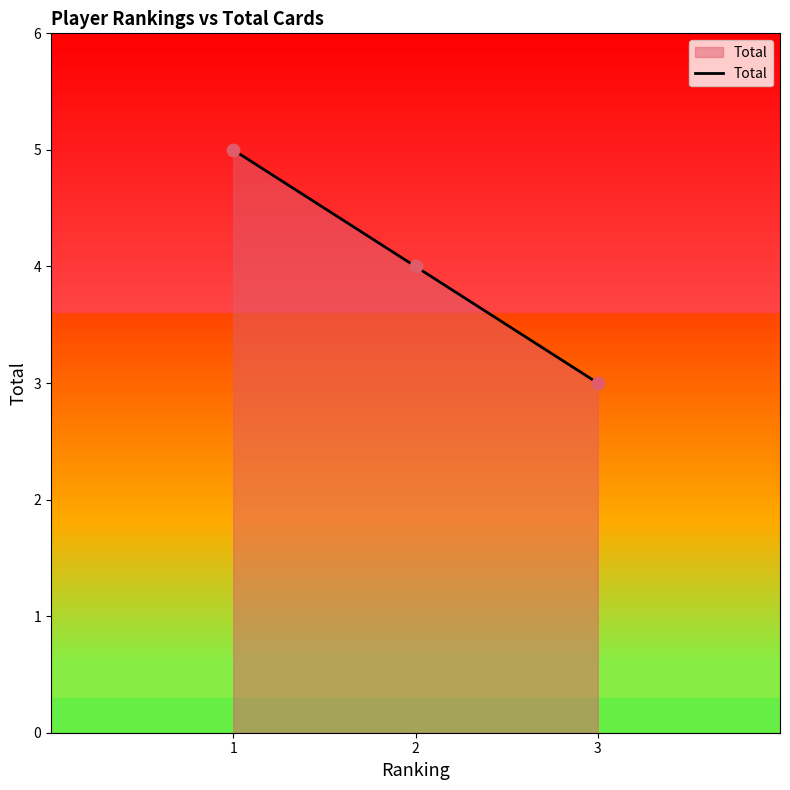

What is the change in value from 2 to 3?

-1